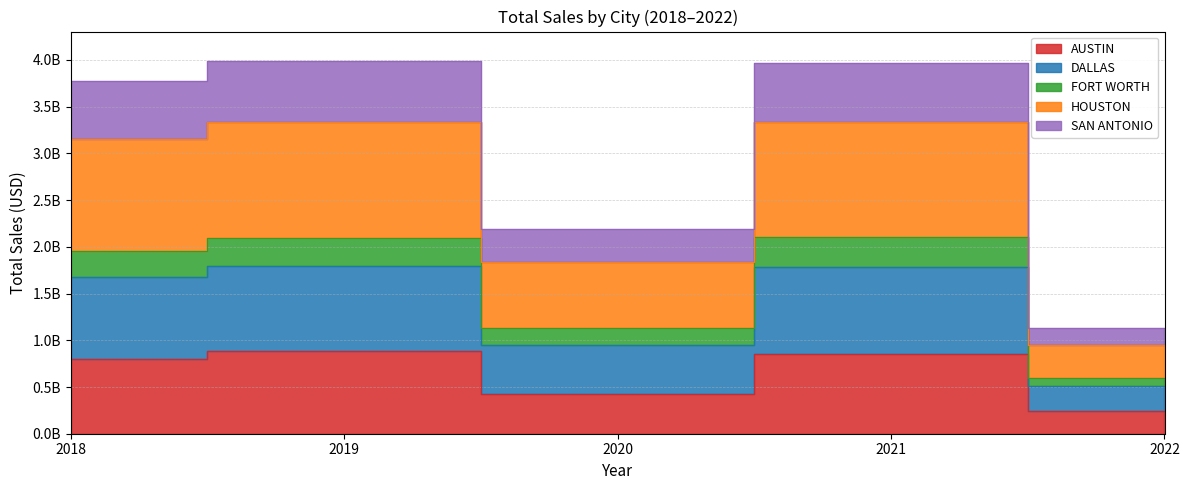

What is the minimum value shown in the chart?

246772699